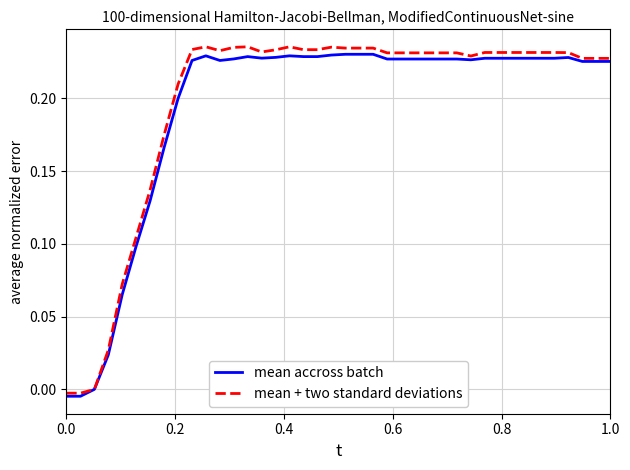

Which series has the widest spread of values?

mean + two standard deviations